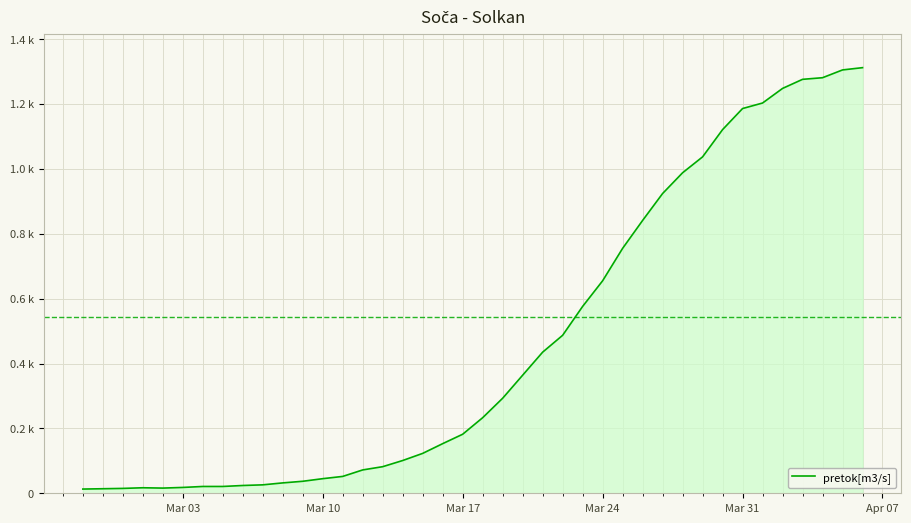

What is the maximum value shown in the chart?

1312